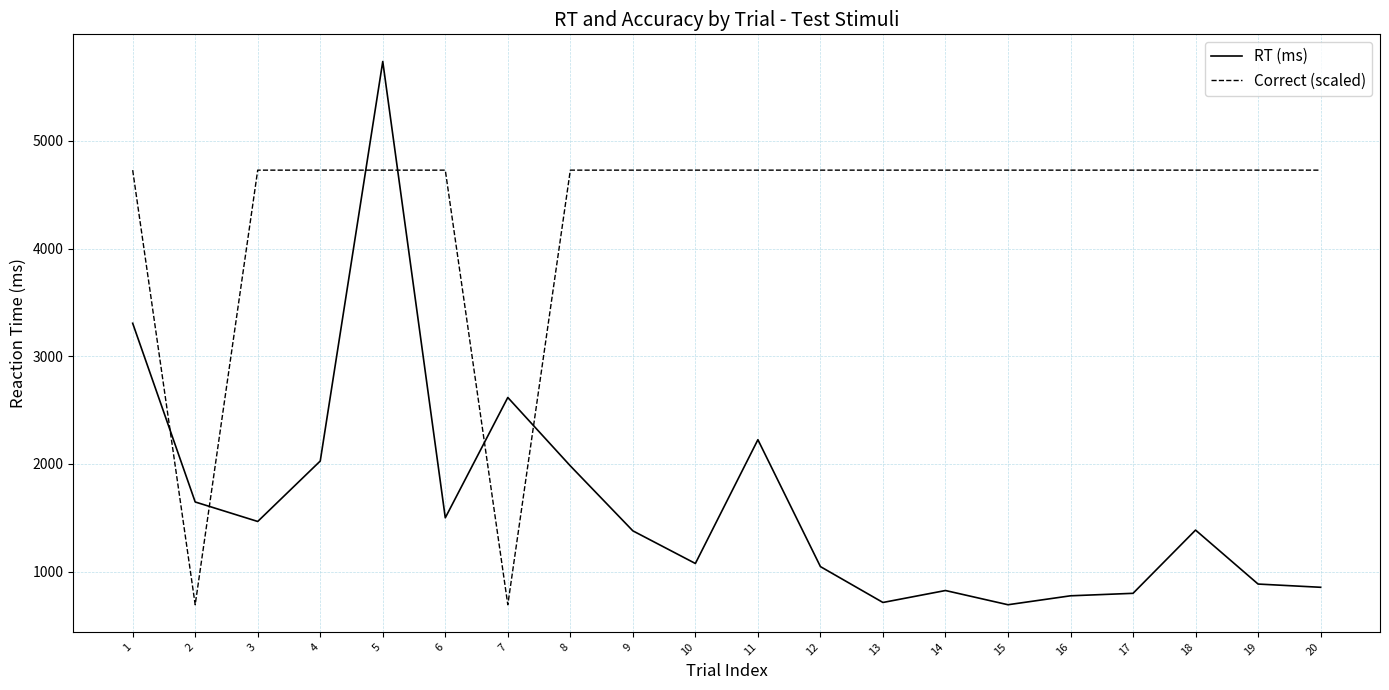

Read the Correct (scaled) value at 14.

4727.4